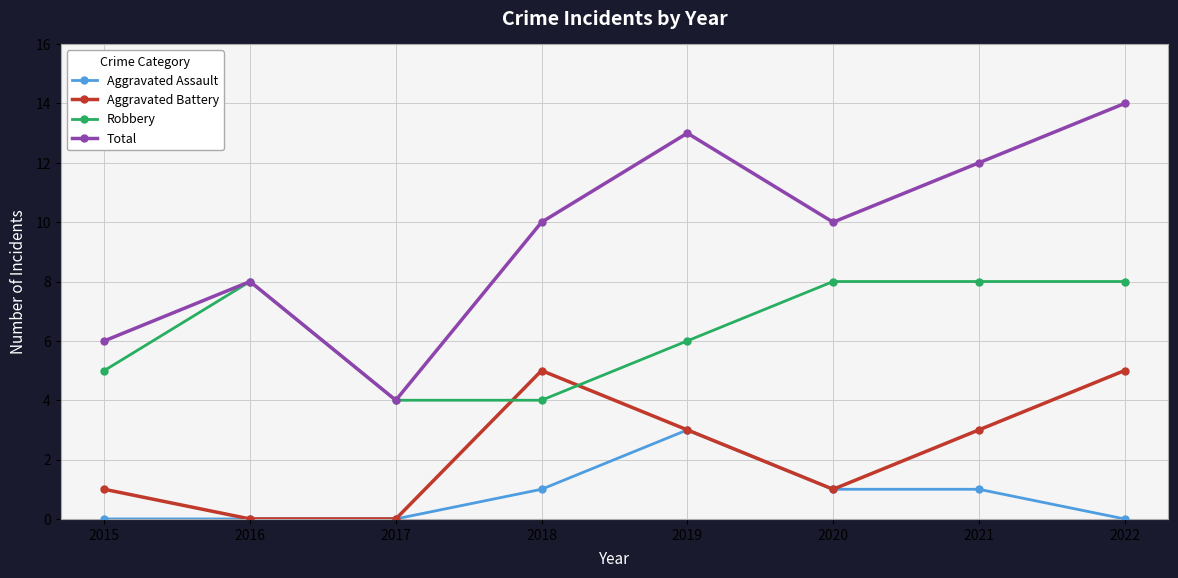

True or false: Aggravated Assault and Total cross at least once.

False